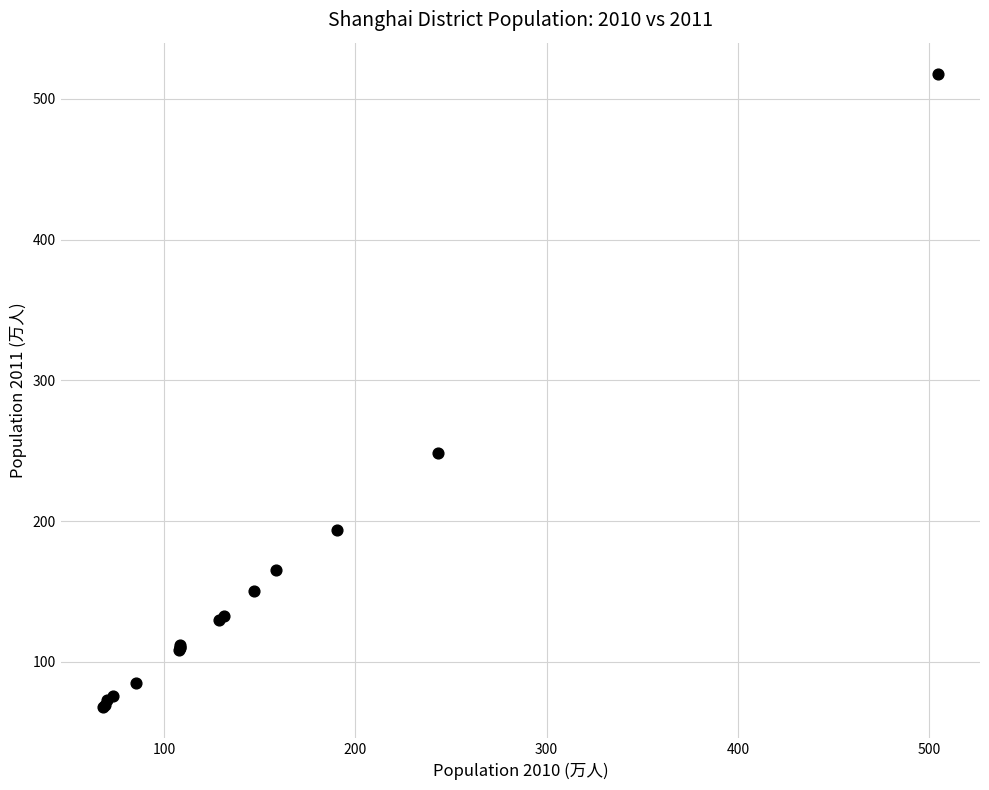

What Y value in the scatter plot is closest to 292?

248.4